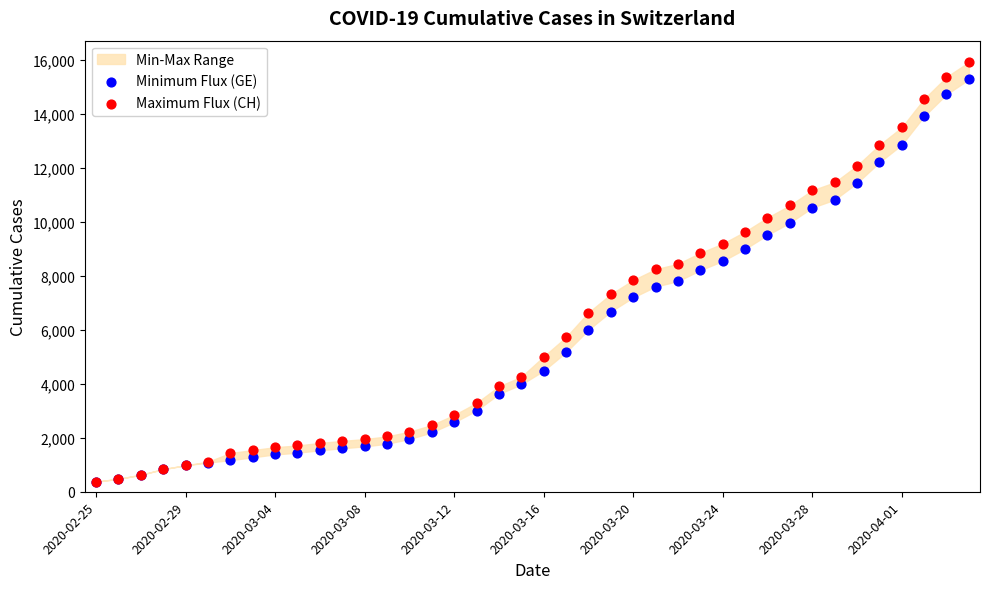

Which series contains the lowest Y value?

Minimum Flux (GE)